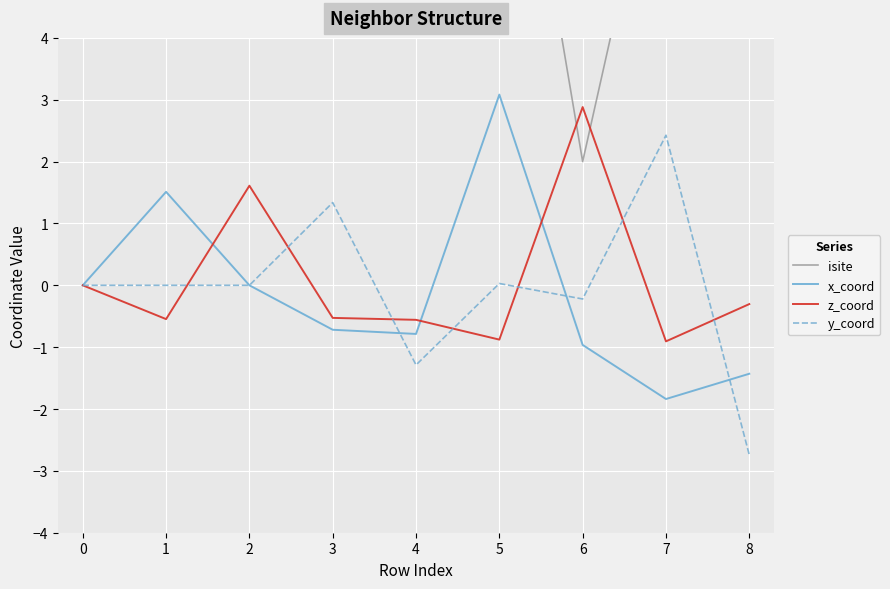

The z_coord series shows -0.1 at 8. True or false?

False